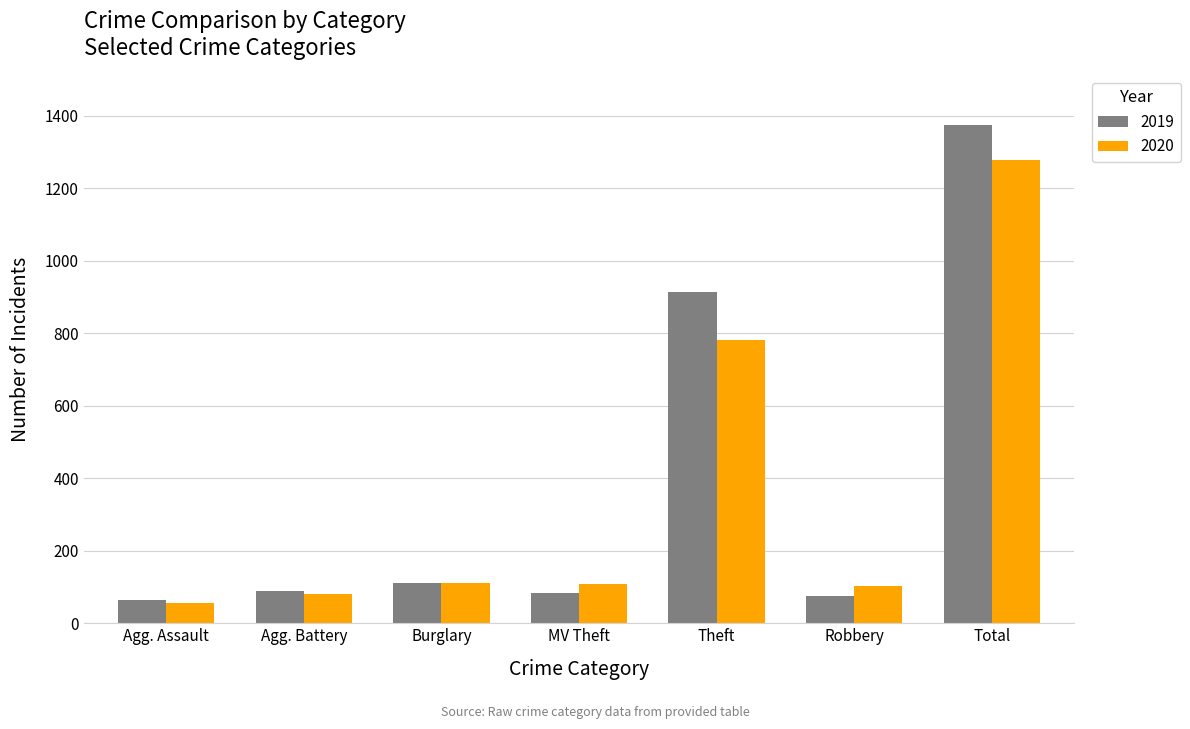

Which series has the widest spread of values?

2019